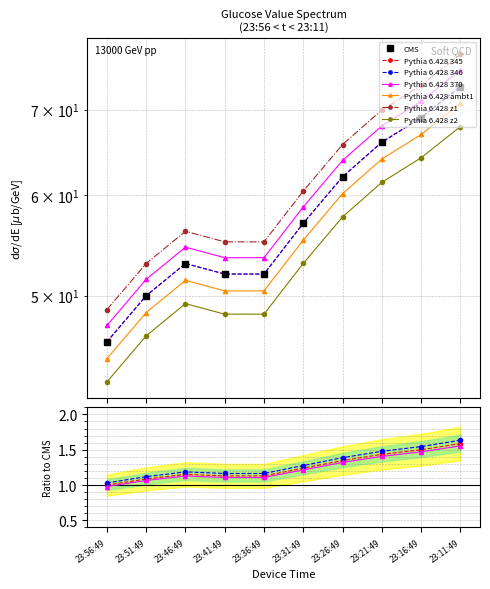

The value at 23:41:49 is 52. True or false?

True